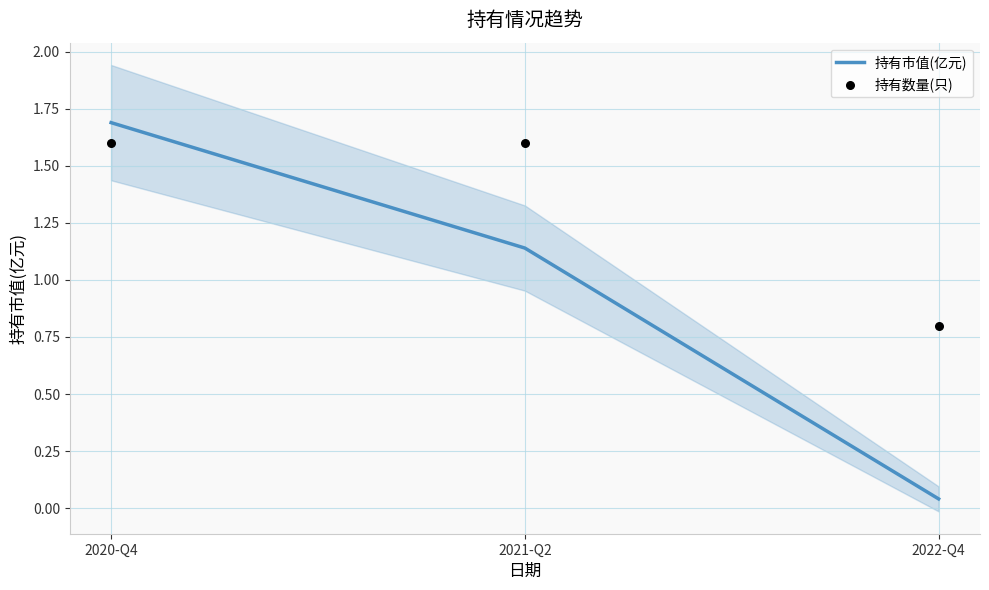

What is the total value across all series at 2022-Q4?

0.8